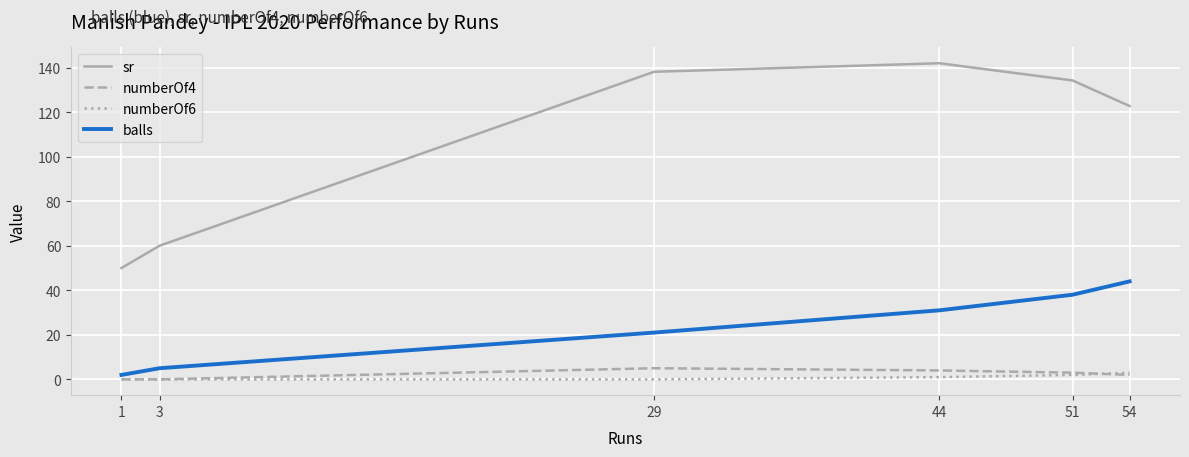

At which category does the chart reach its peak across all series?

44